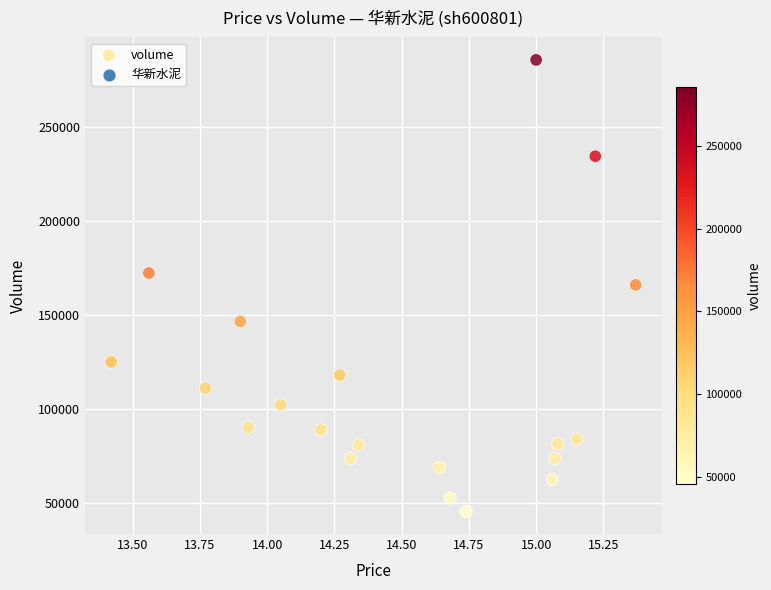

What is the range of Y values (max minus min)?

240573